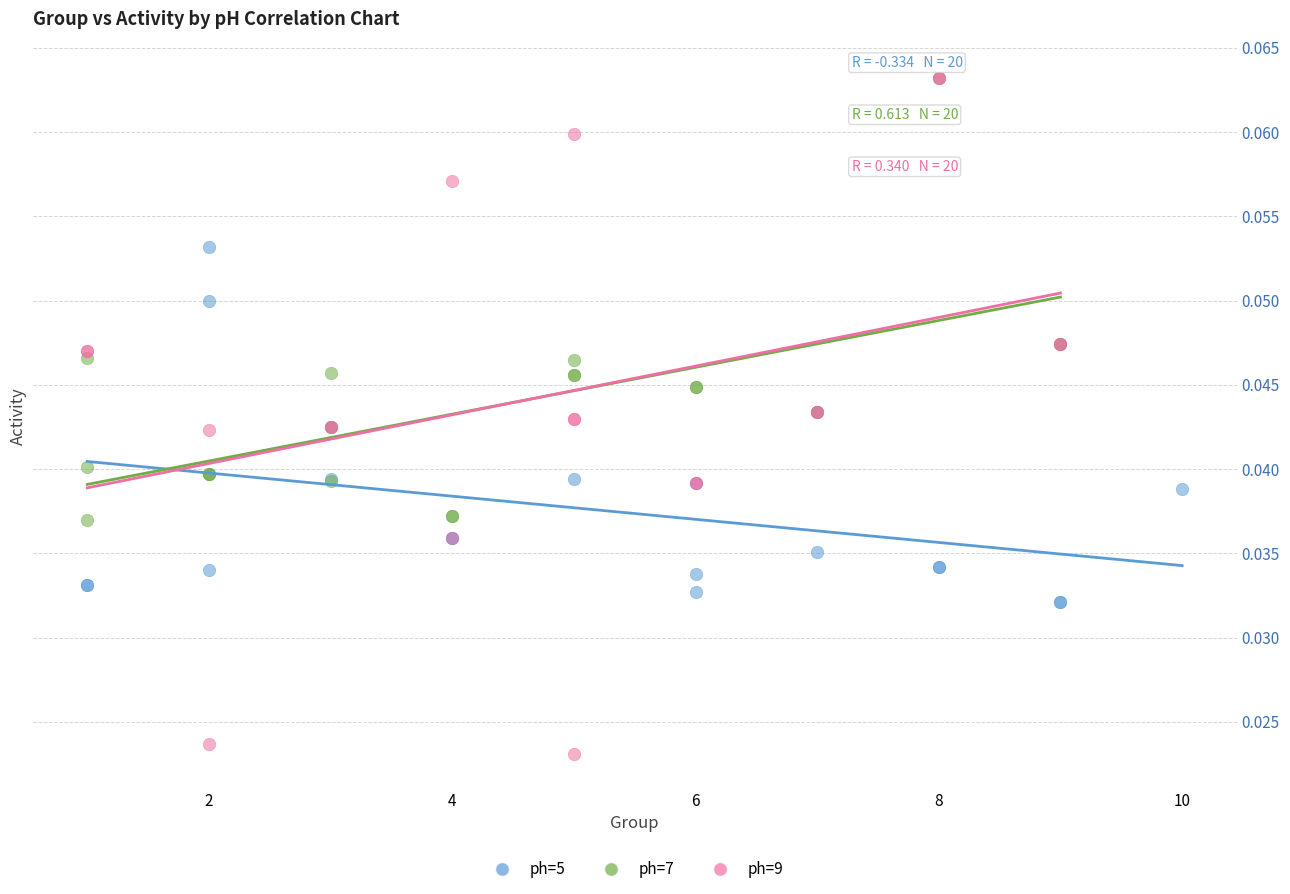

What are all the series names shown in the legend?

ph=5, ph=7, ph=9